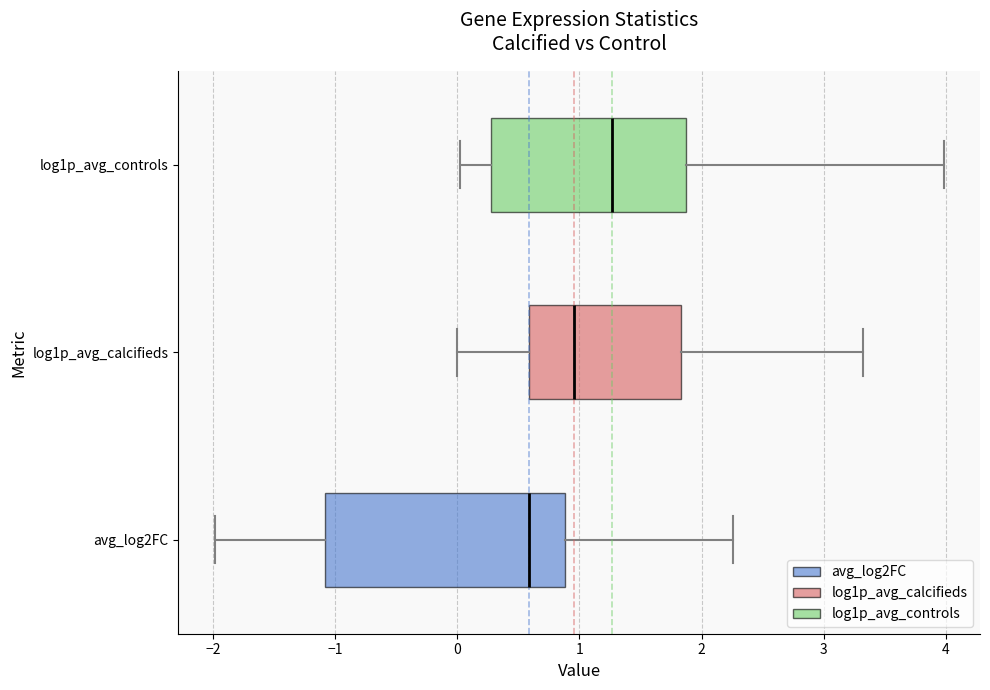

Where does the median line of the box for log1p_avg_calcifieds sit on the x-axis? The values are not printed on the chart, so give them approximately, as read against the axis.

1.0